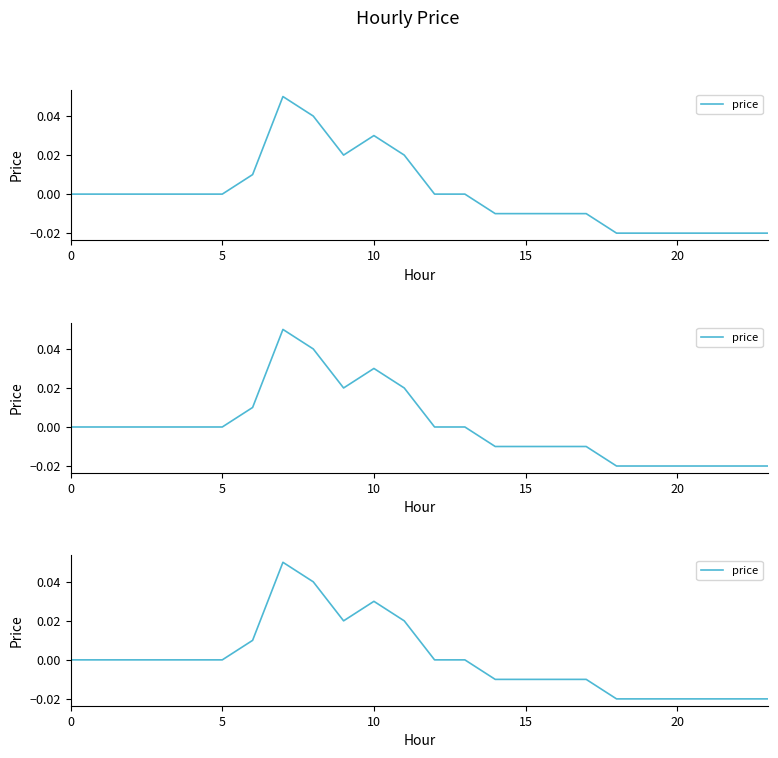

How many points are higher than both their immediate neighbors (excluding endpoints)?

2